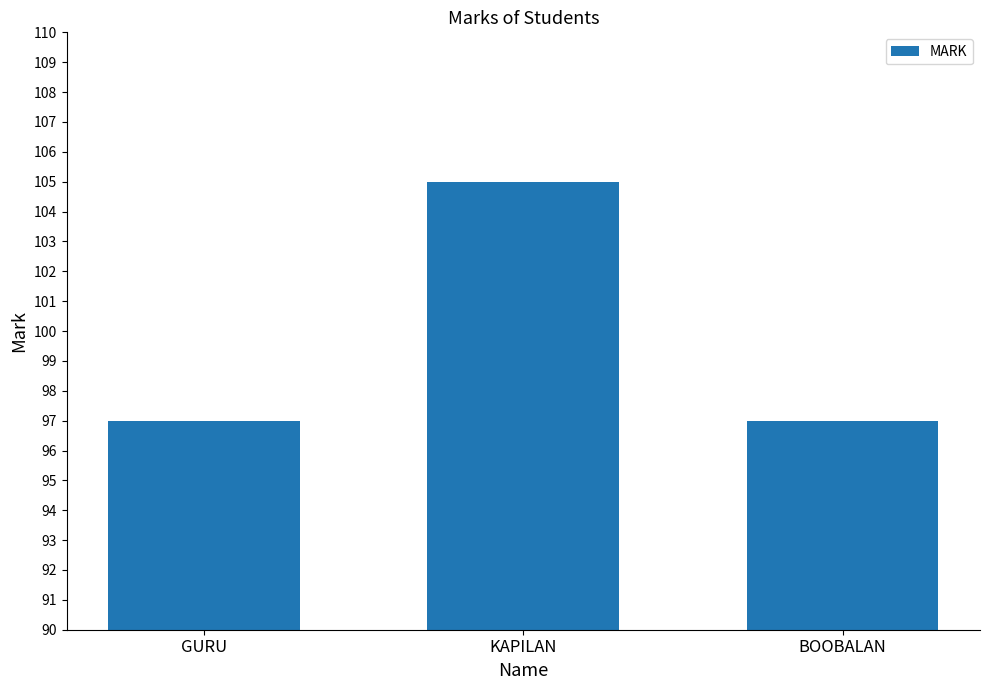

Are the bars grouped side by side (vs. stacked)?

No